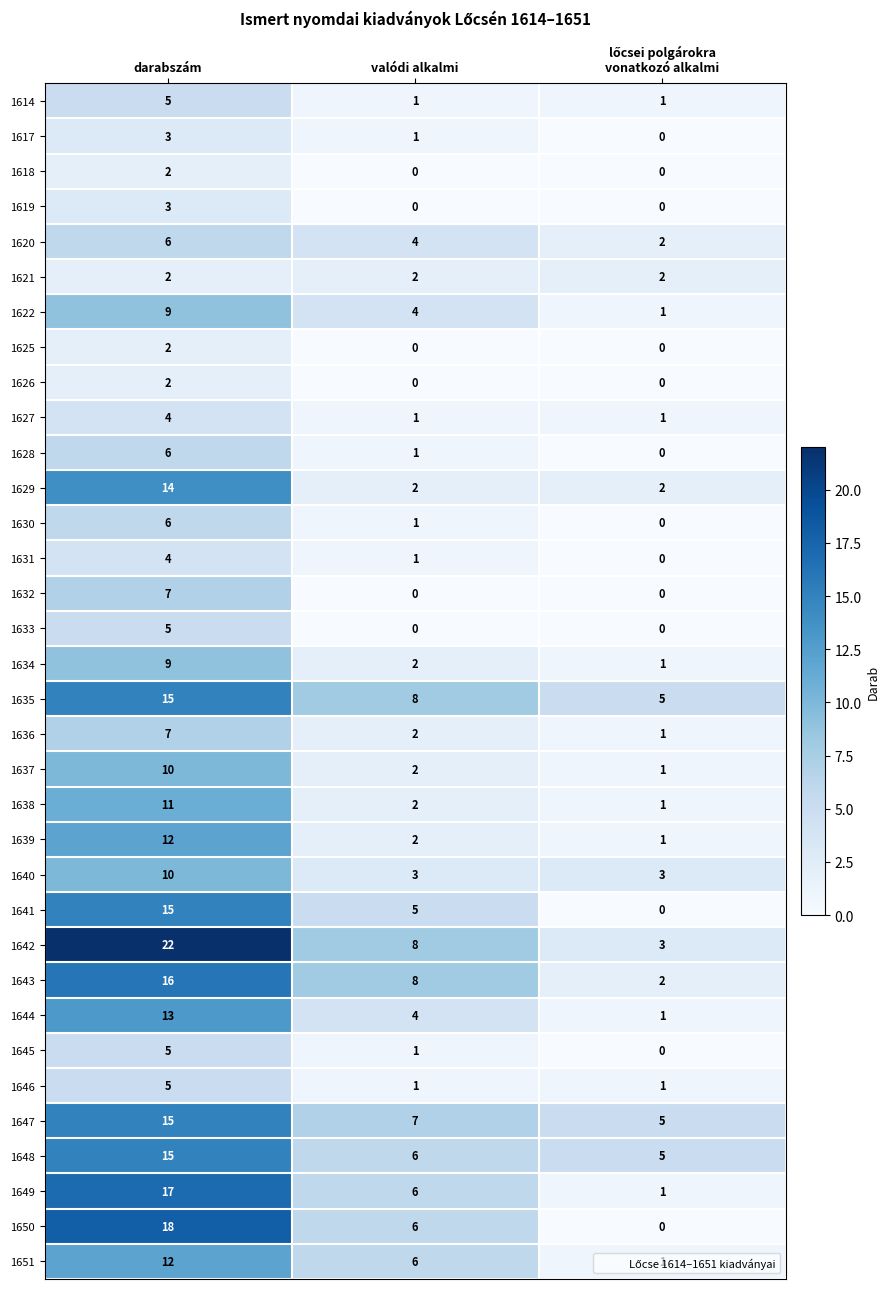

What is the difference between the maximum and minimum values in the 1642 series?

19